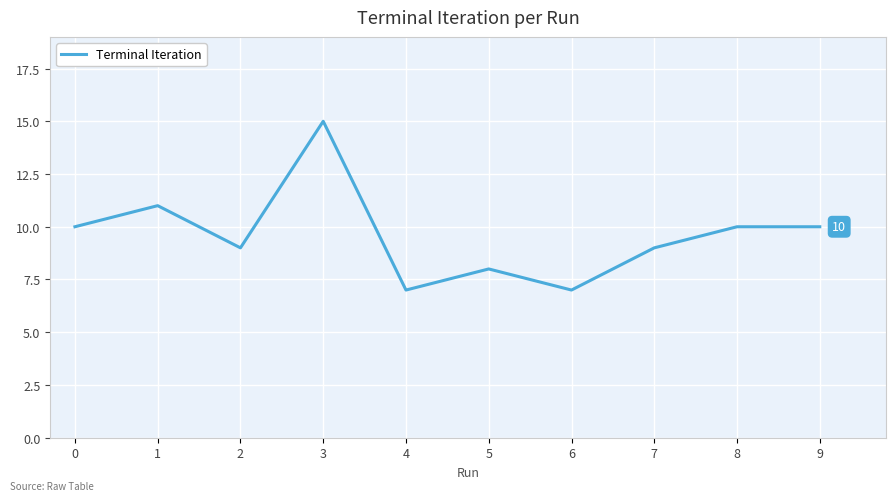

How many categories are shown in the chart?

10